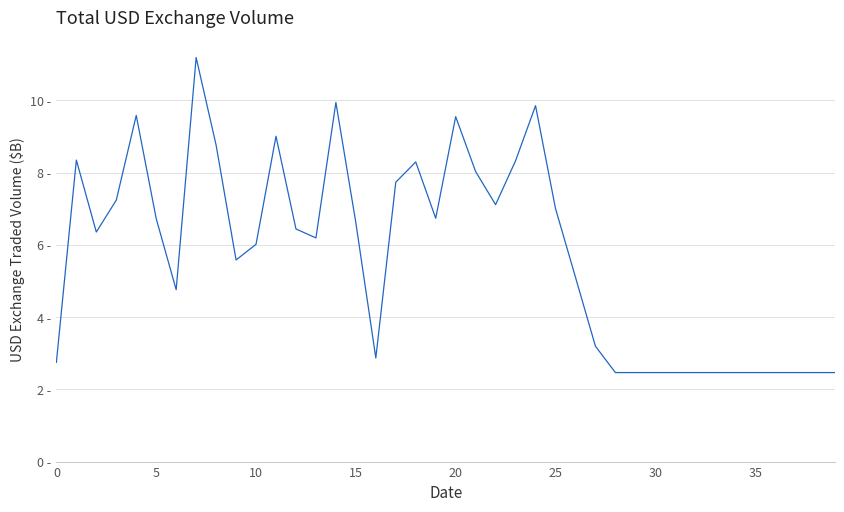

Does the chart have visible grid lines?

Yes